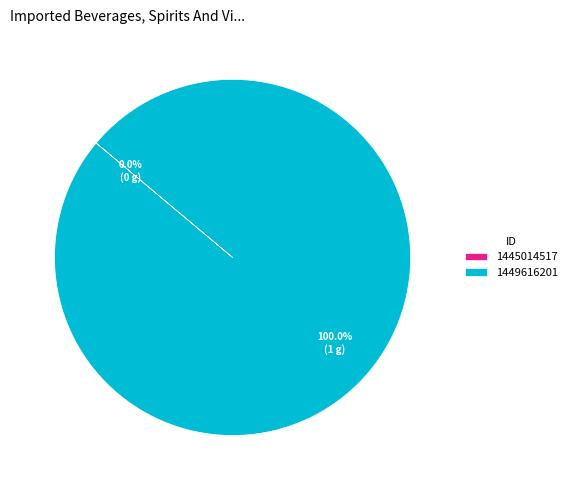

To the nearest percent, what is the difference between the largest and smallest slice percentages?

100%